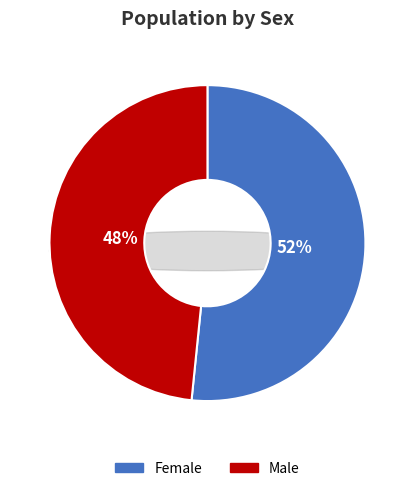

Is it true that Male is 35% of the pie?

False